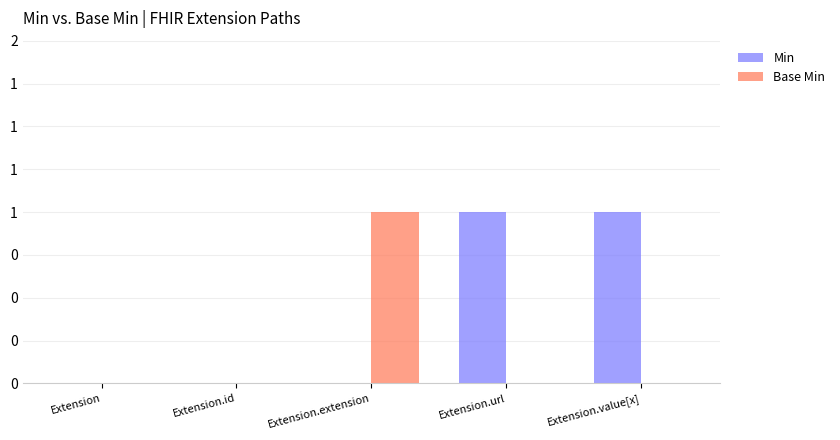

Does the chart contain stacked bars?

No